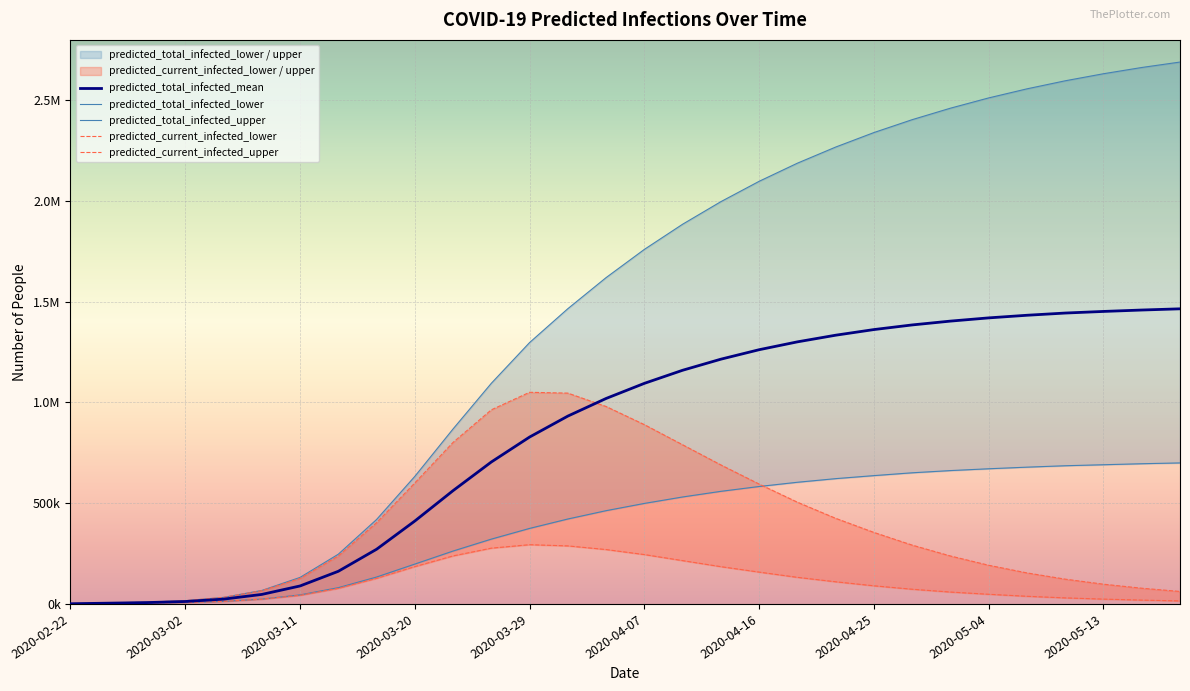

How many lines are shown in the chart?

5